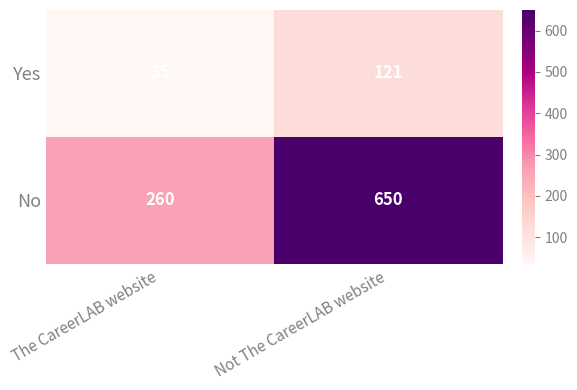

Count the number of categories in the chart.

2